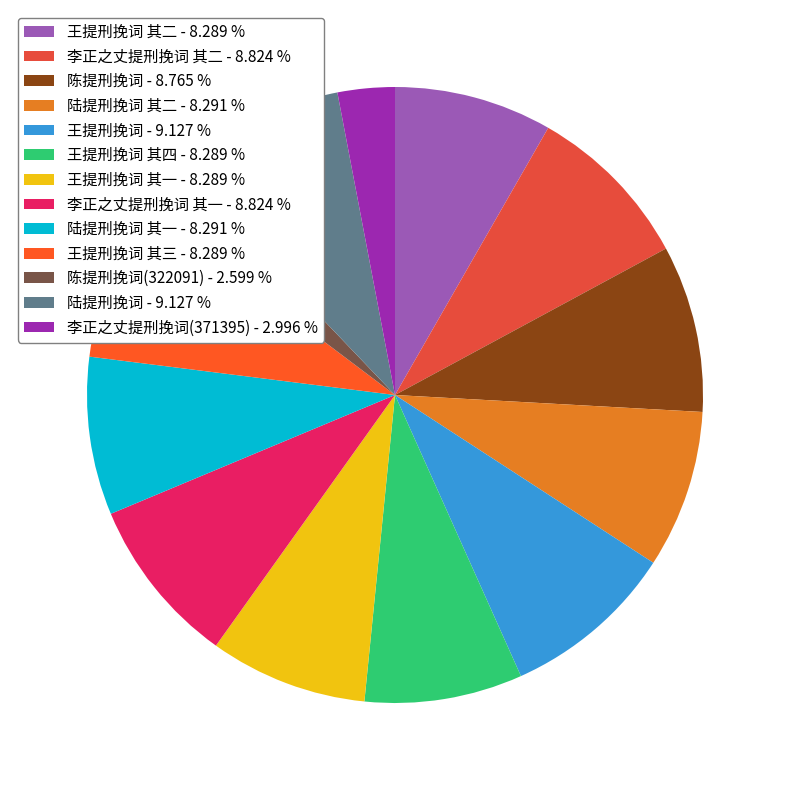

How many segments does this pie chart have?

13